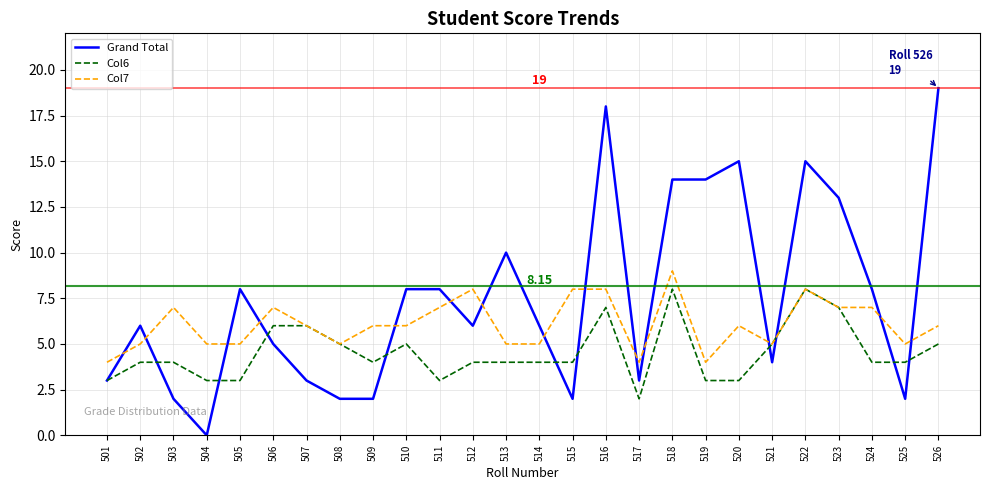

Count the number of data series in this chart.

3